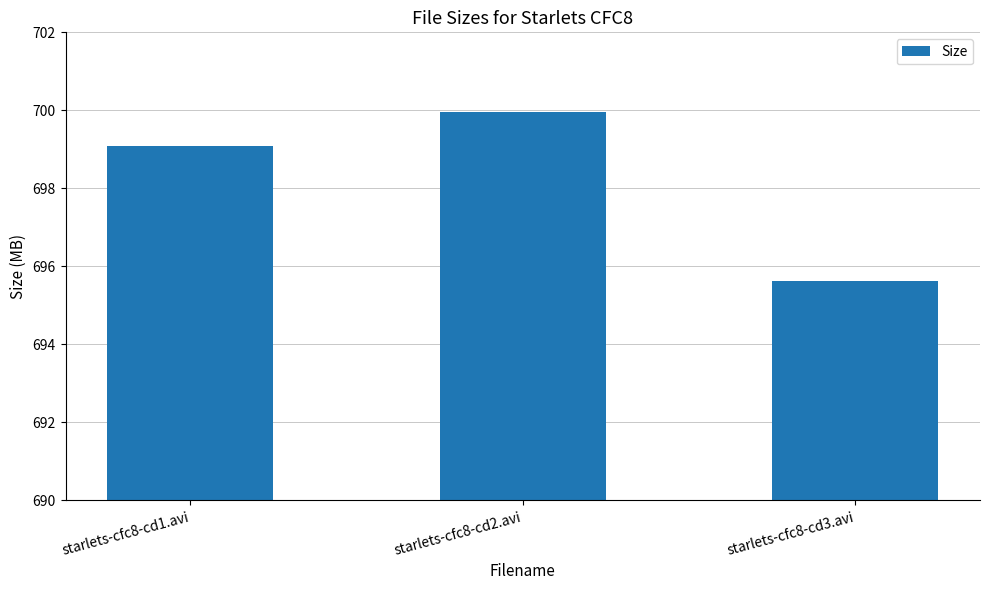

What is the difference between the maximum and minimum values?

4.3